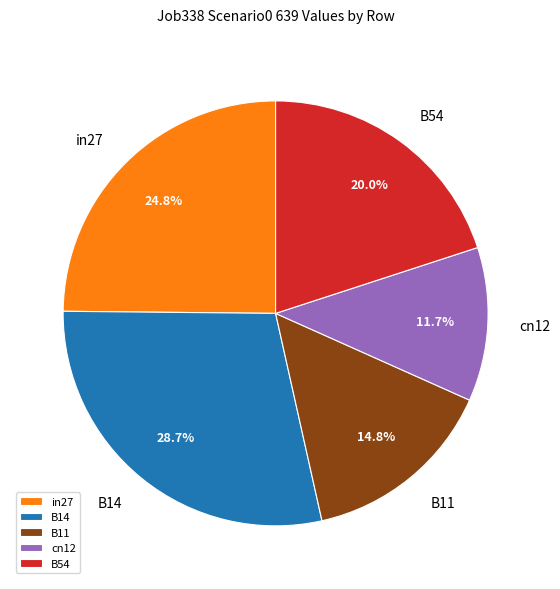

How many segments does this pie chart have?

5